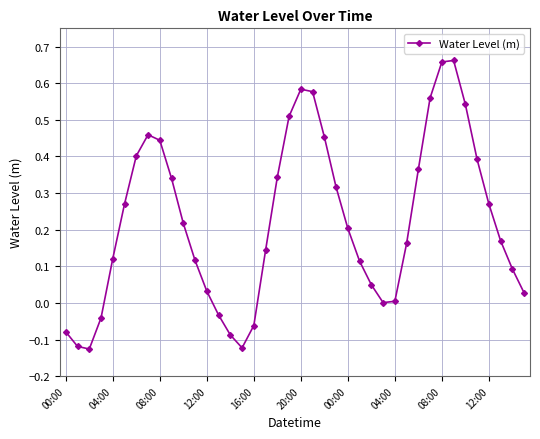

What is the difference between the maximum and second lowest values?

0.8